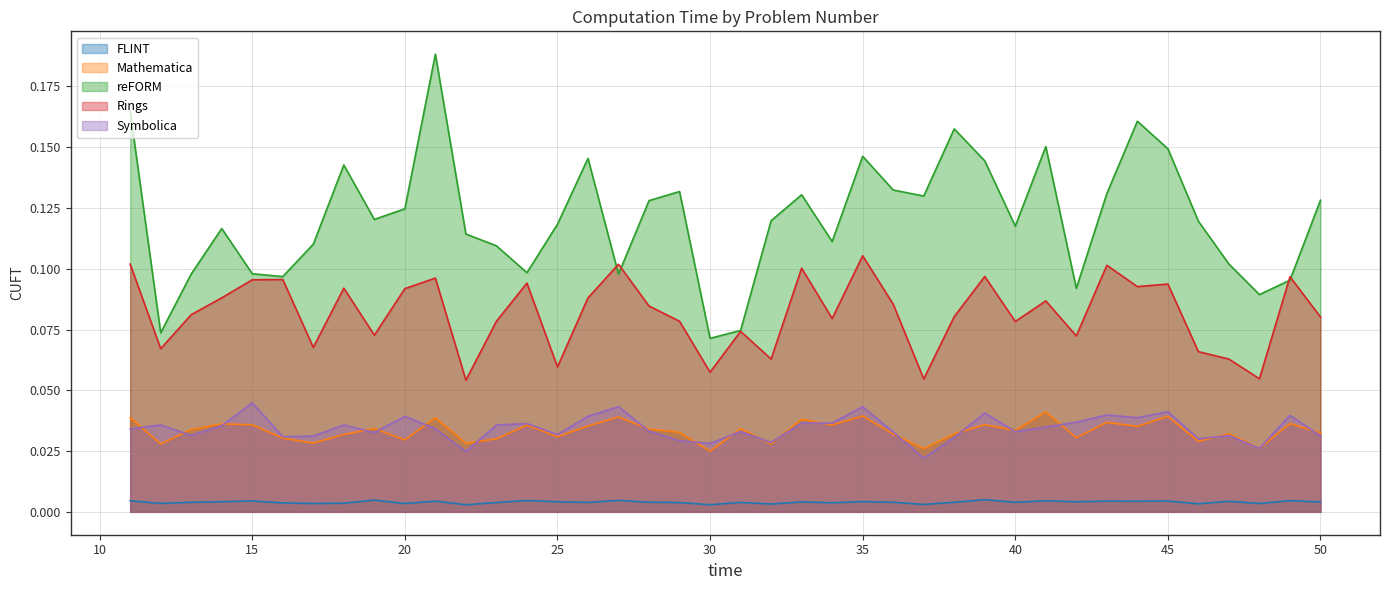

True or false: FLINT and Mathematica cross at least once.

False